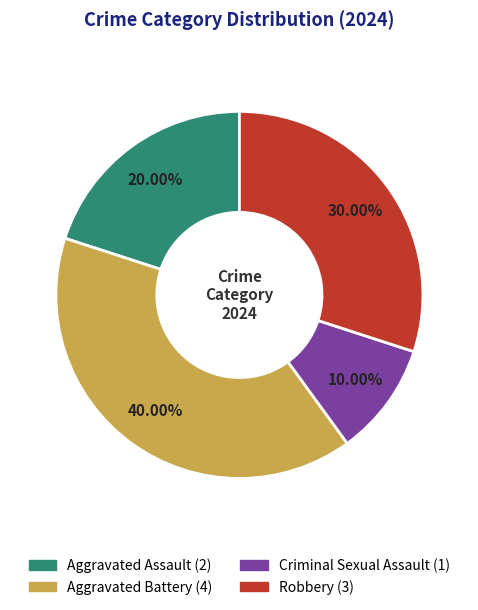

Rank the categories by value from lowest to highest.

Criminal Sexual Assault, Aggravated Assault, Robbery, Aggravated Battery